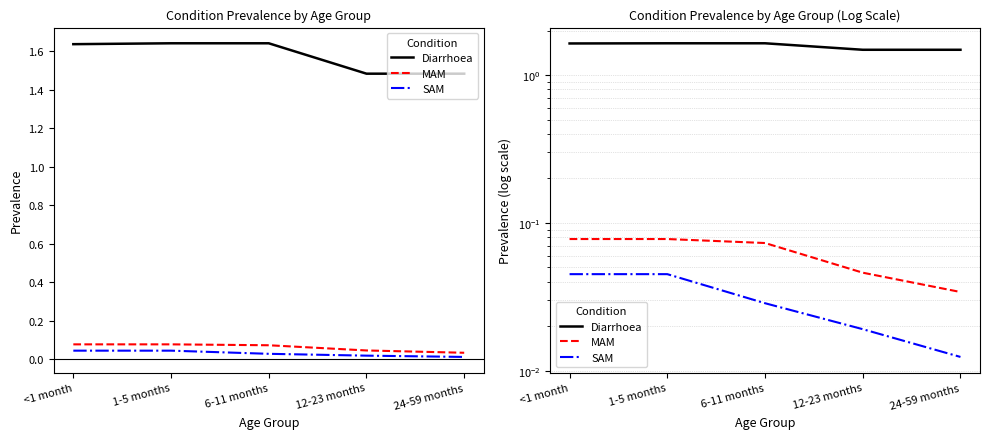

List the labels in order of Diarrhoea value, largest first.

1-5 months, 6-11 months, <1 month, 12-23 months, 24-59 months